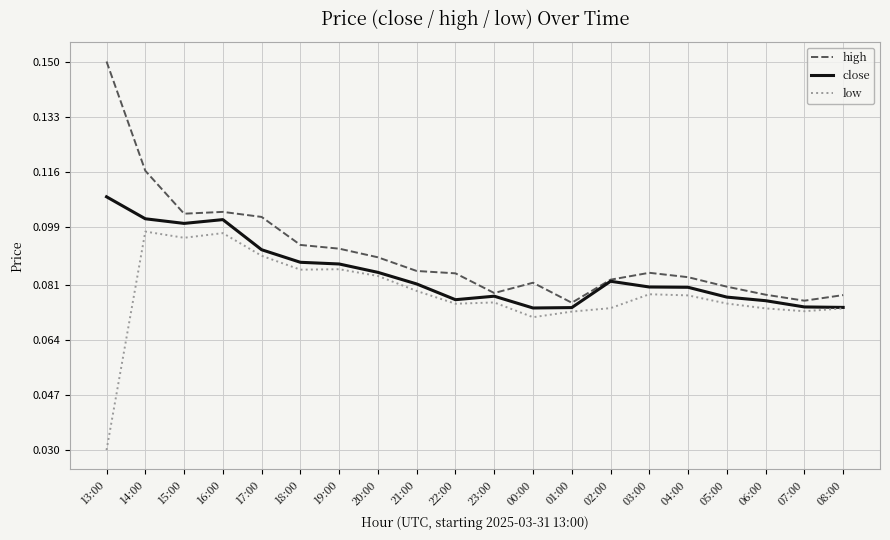

What is the sum of all close values?

1.7